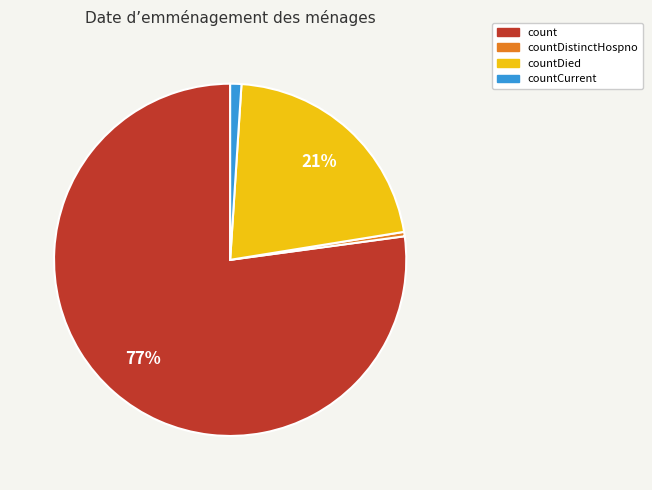

Between countDistinctHospno and countDied, which is larger?

countDied